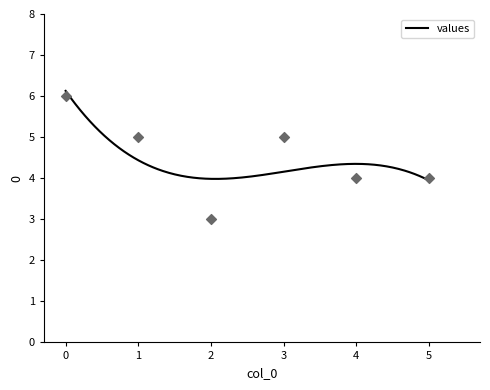

What is the ratio of the value at 0 to the value at 2?

2.0